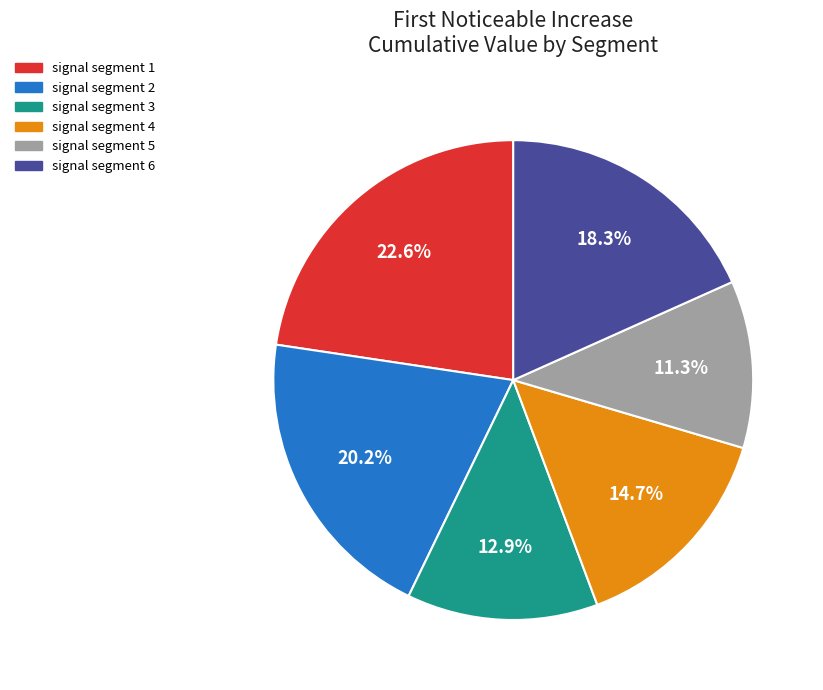

To the nearest percent, what is the difference between the largest and smallest slice percentages?

11%